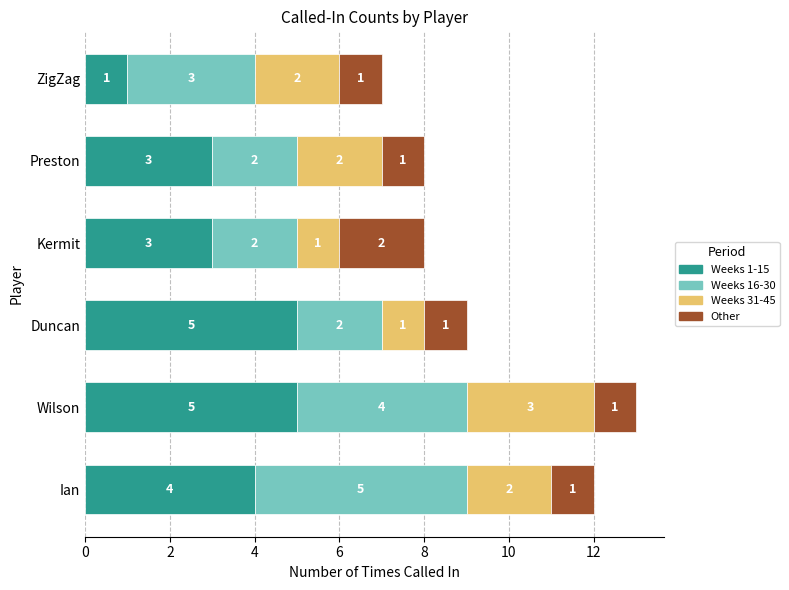

What is the total value across all series at Ian?

12